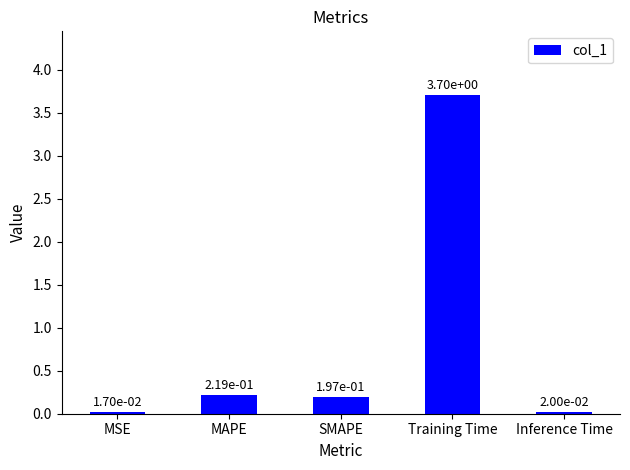

Is it true that the value at Training Time is 3.7?

True